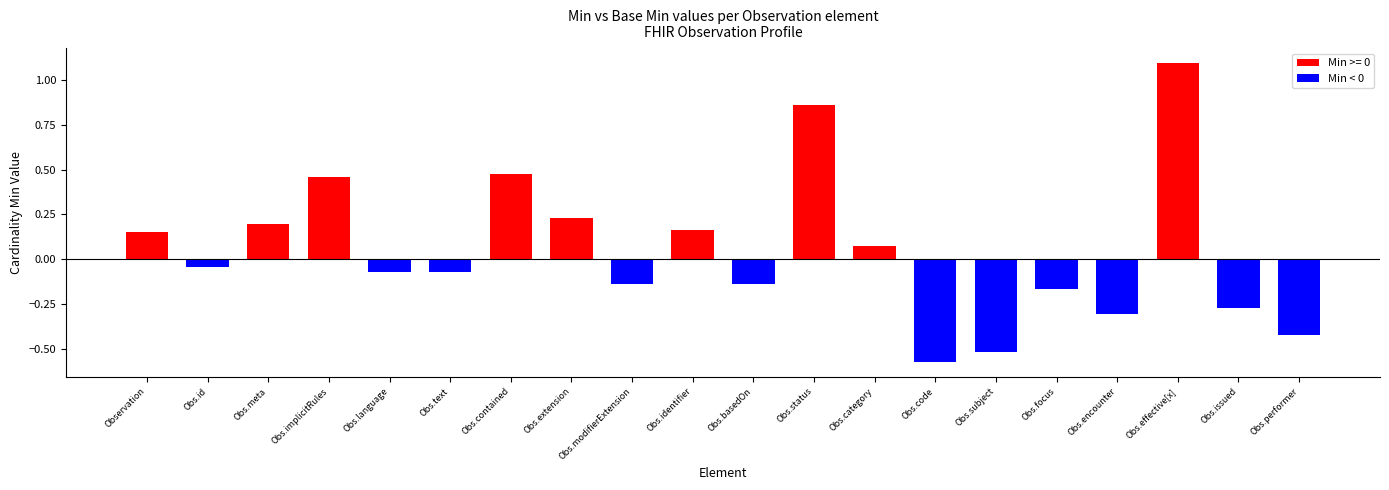

Does the chart contain any negative values?

Yes